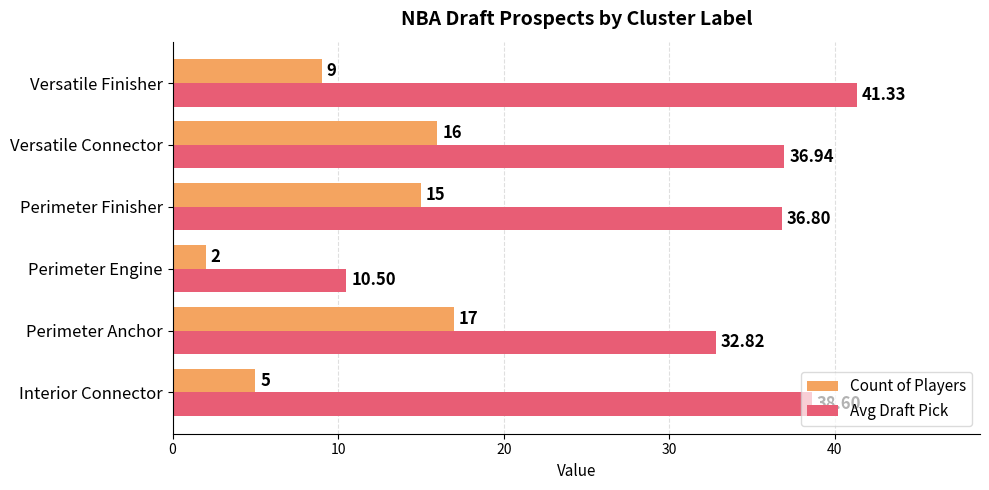

Rank the series by their average value, from lowest to highest.

Count of Players, Avg Draft Pick